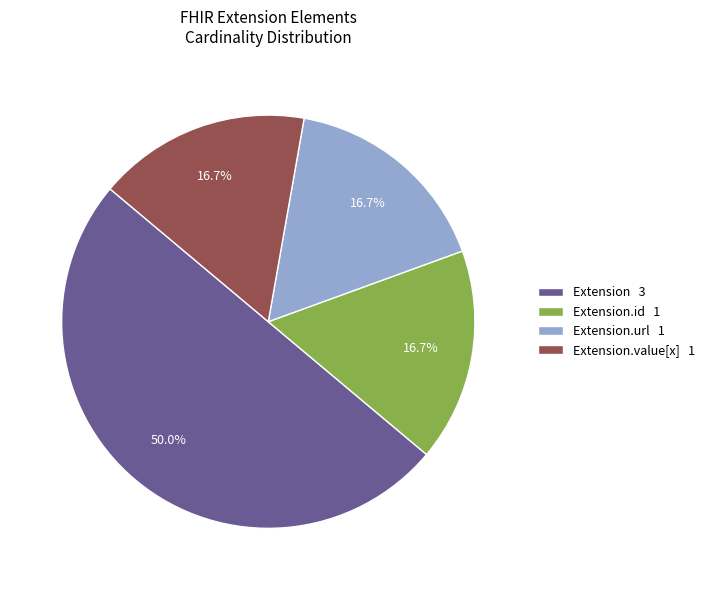

Between Extension.url 1 and Extension 3, which is larger?

Extension 3